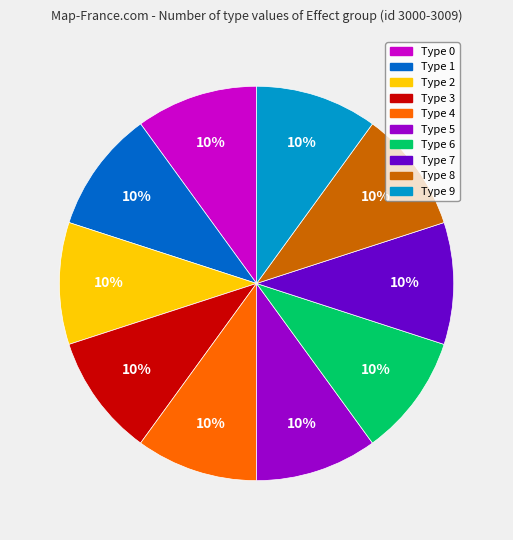

To the nearest percent, what is the average slice percentage?

10%